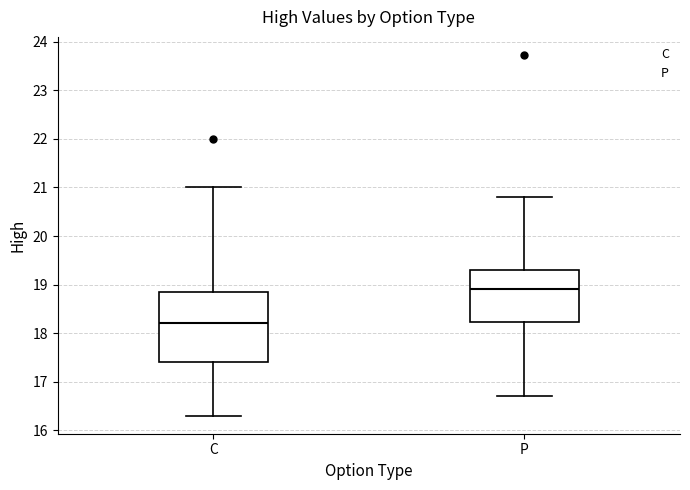

Which box is the tallest, from its lower edge to its upper edge?

C